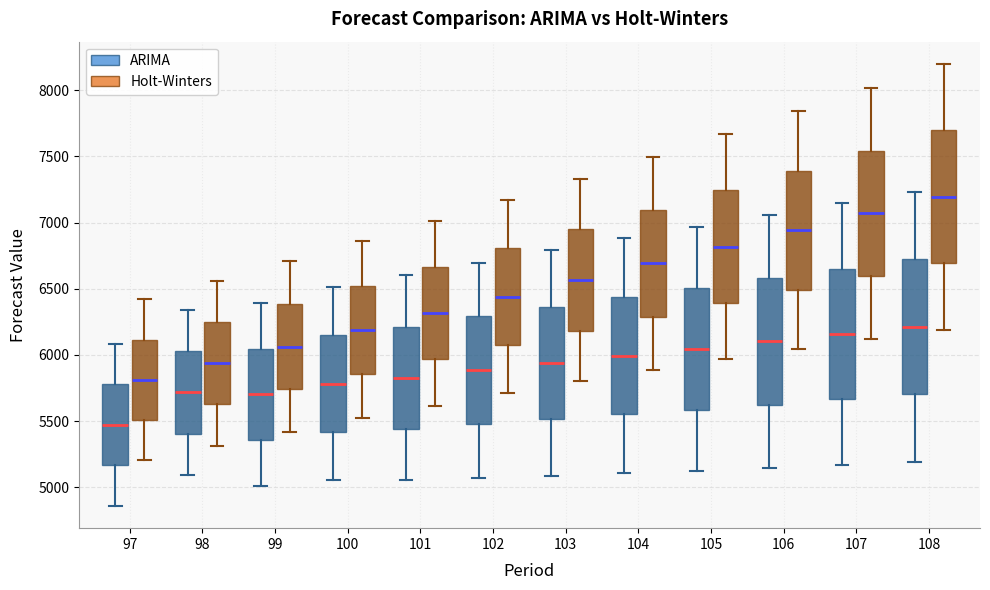

Reading left to right, transcribe this box plot: for each box, give where its median line is, the range the box spans, and where its two whiskers end, as read against the y-axis. The values are not printed on the chart, so give them approximately, as read against the axis.

97 (ARIMA): median 5450, box 5150 to 5800, whiskers 4850 to 6100
97 (Holt-Winters): median 5800, box 5500 to 6100, whiskers 5200 to 6400
98 (ARIMA): median 5700, box 5400 to 6050, whiskers 5100 to 6350
98 (Holt-Winters): median 5950, box 5650 to 6250, whiskers 5300 to 6550
99 (ARIMA): median 5700, box 5350 to 6050, whiskers 5000 to 6400
99 (Holt-Winters): median 6050, box 5750 to 6400, whiskers 5400 to 6700
100 (ARIMA): median 5800, box 5400 to 6150, whiskers 5050 to 6500
100 (Holt-Winters): median 6200, box 5850 to 6500, whiskers 5500 to 6850
101 (ARIMA): median 5850, box 5450 to 6200, whiskers 5050 to 6600
101 (Holt-Winters): median 6300, box 5950 to 6650, whiskers 5600 to 7000
102 (ARIMA): median 5900, box 5500 to 6300, whiskers 5050 to 6700
102 (Holt-Winters): median 6450, box 6100 to 6800, whiskers 5700 to 7150
103 (ARIMA): median 5950, box 5500 to 6350, whiskers 5100 to 6800
103 (Holt-Winters): median 6550, box 6200 to 6950, whiskers 5800 to 7350
104 (ARIMA): median 6000, box 5550 to 6450, whiskers 5100 to 6900
104 (Holt-Winters): median 6700, box 6300 to 7100, whiskers 5900 to 7500
105 (ARIMA): median 6050, box 5600 to 6500, whiskers 5150 to 6950
105 (Holt-Winters): median 6800, box 6400 to 7250, whiskers 5950 to 7650
106 (ARIMA): median 6100, box 5600 to 6600, whiskers 5150 to 7050
106 (Holt-Winters): median 6950, box 6500 to 7400, whiskers 6050 to 7850
107 (ARIMA): median 6150, box 5650 to 6650, whiskers 5150 to 7150
107 (Holt-Winters): median 7050, box 6600 to 7550, whiskers 6100 to 8000
108 (ARIMA): median 6200, box 5700 to 6700, whiskers 5200 to 7250
108 (Holt-Winters): median 7200, box 6700 to 7700, whiskers 6200 to 8200